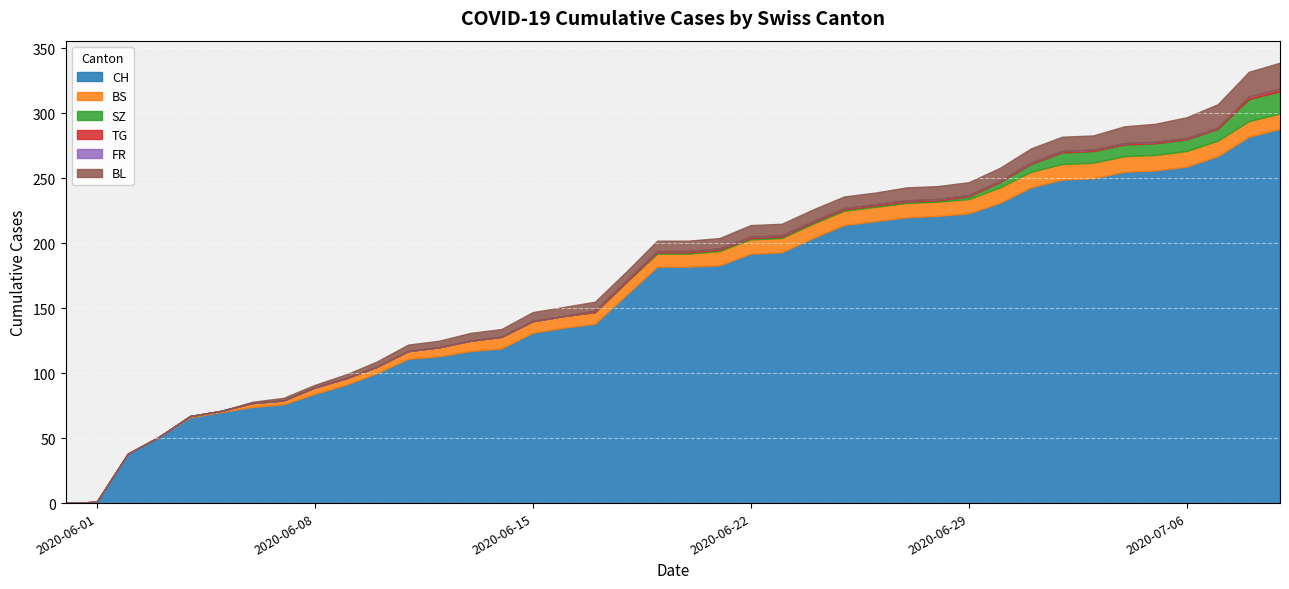

Is it true that BS equals 11 at 2020-06-12?

False